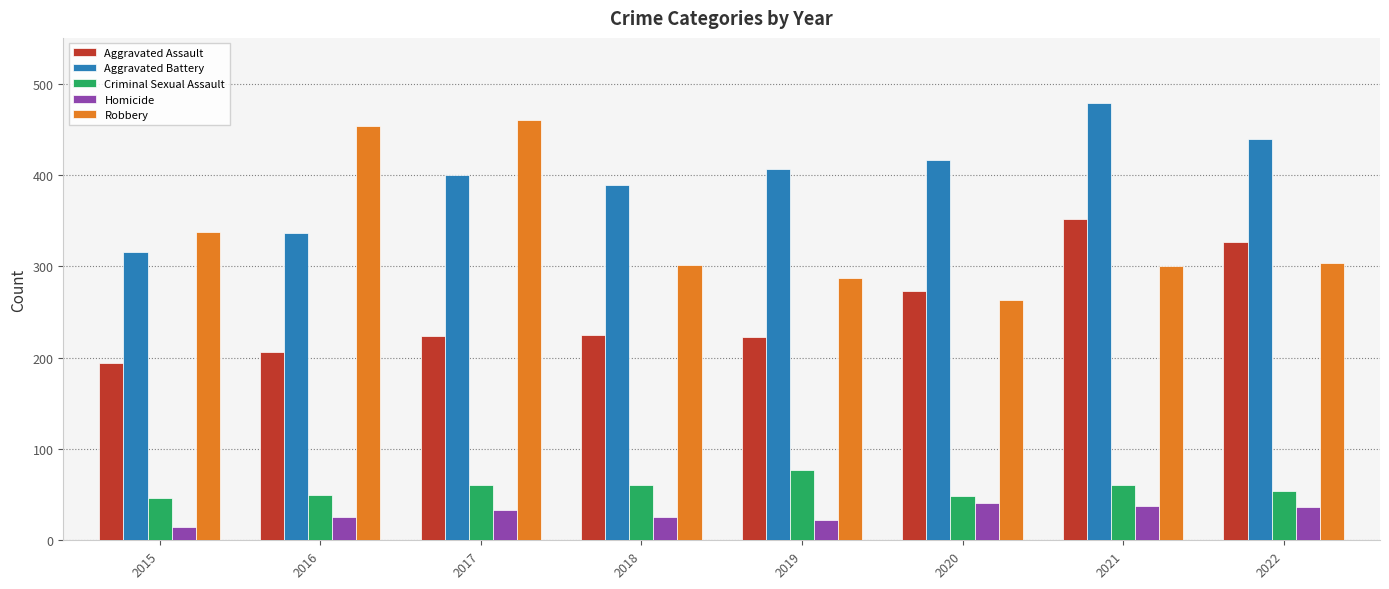

What is the value of the Aggravated Assault bar at the 6th from the left?

273